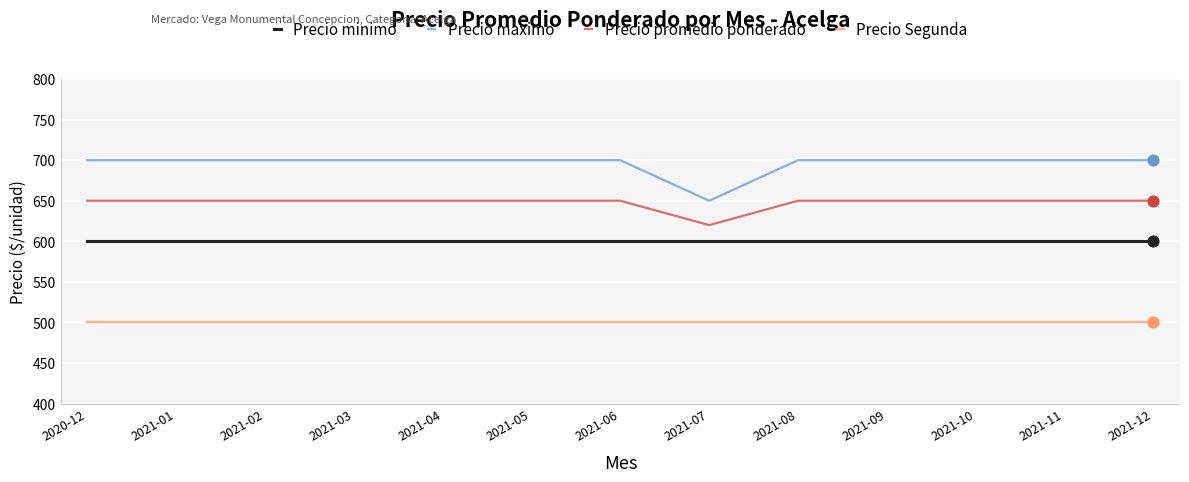

Between 2021-07 and 2021-12, which series saw the biggest shift?

Precio maximo